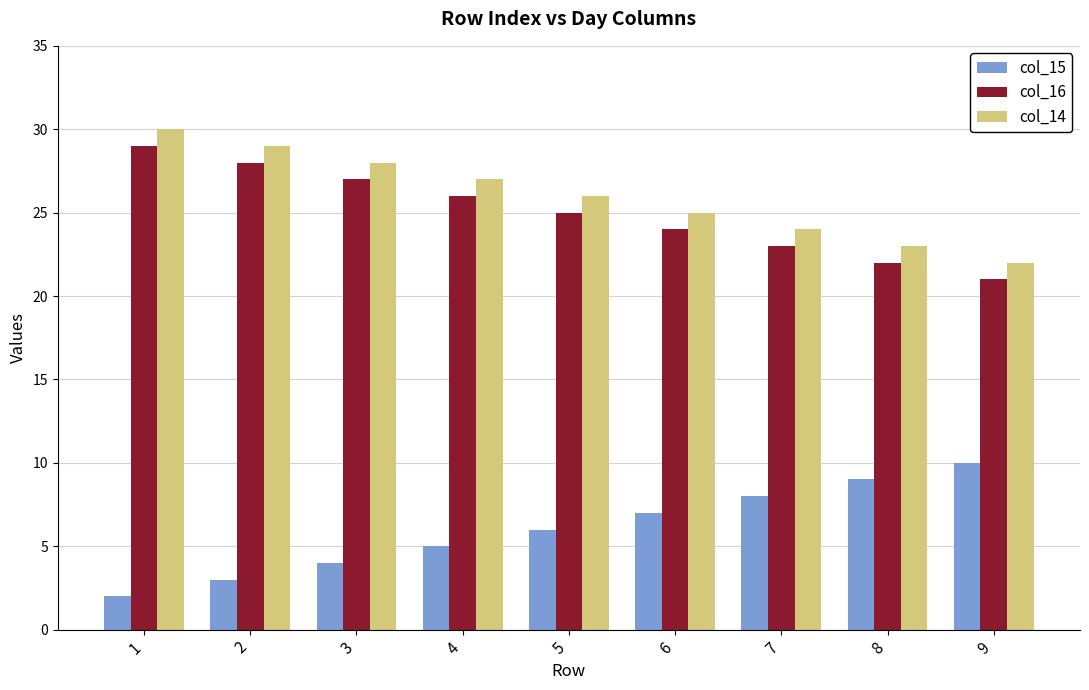

What is the sum of the col_15 values at 2 and 7?

11